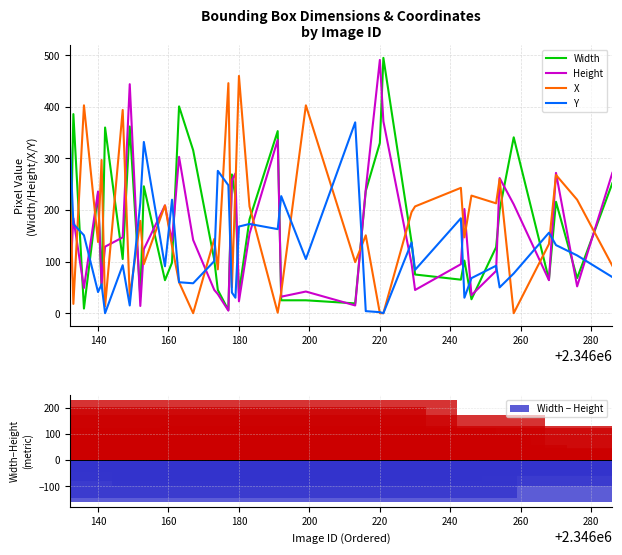

What is the highest value of the Height series?

491